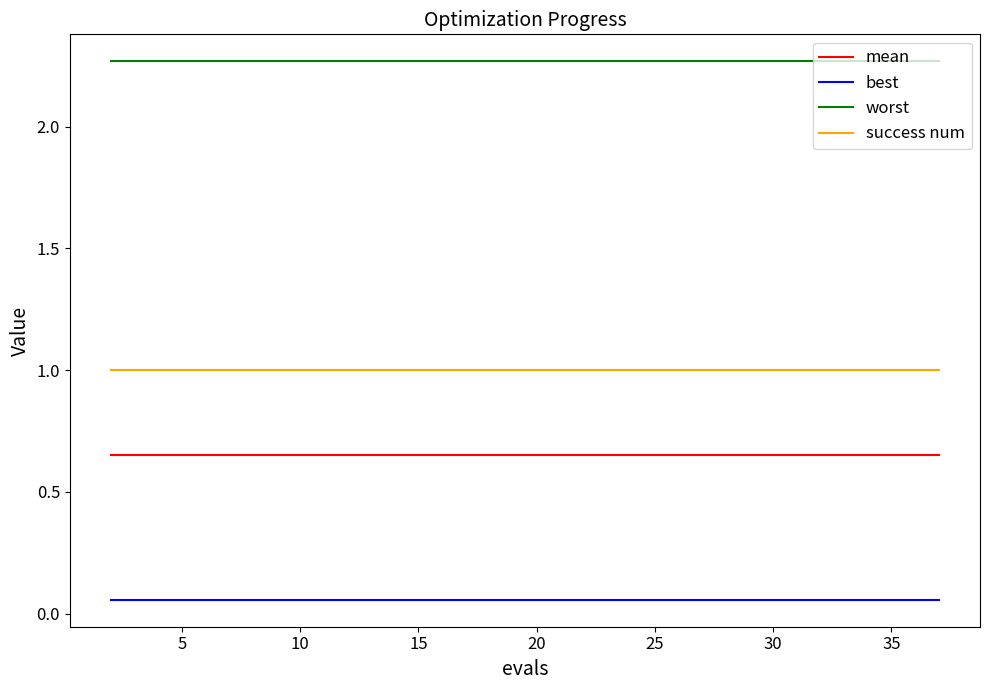

Which series has the largest total across all categories?

worst